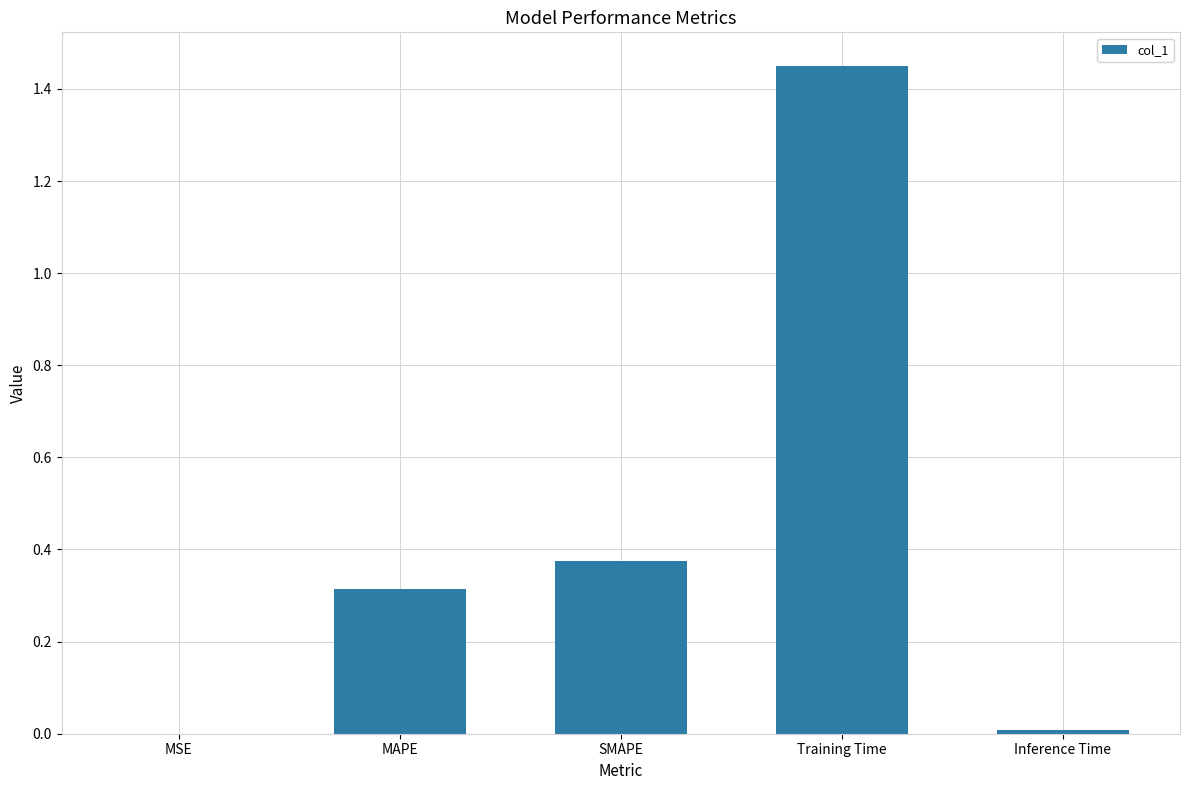

Between Training Time and SMAPE, which is larger?

Training Time